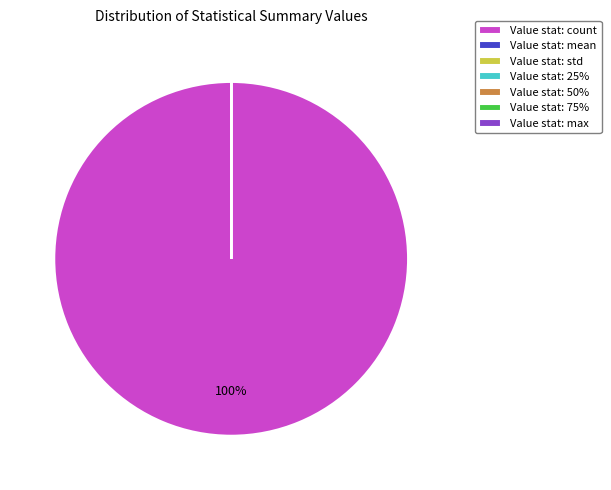

True or false: Value stat: count accounts for 100% of the total.

True